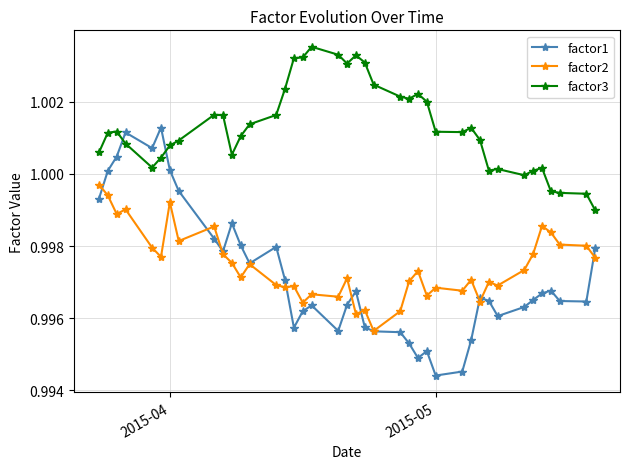

Which series has the largest range (max minus min)?

factor1